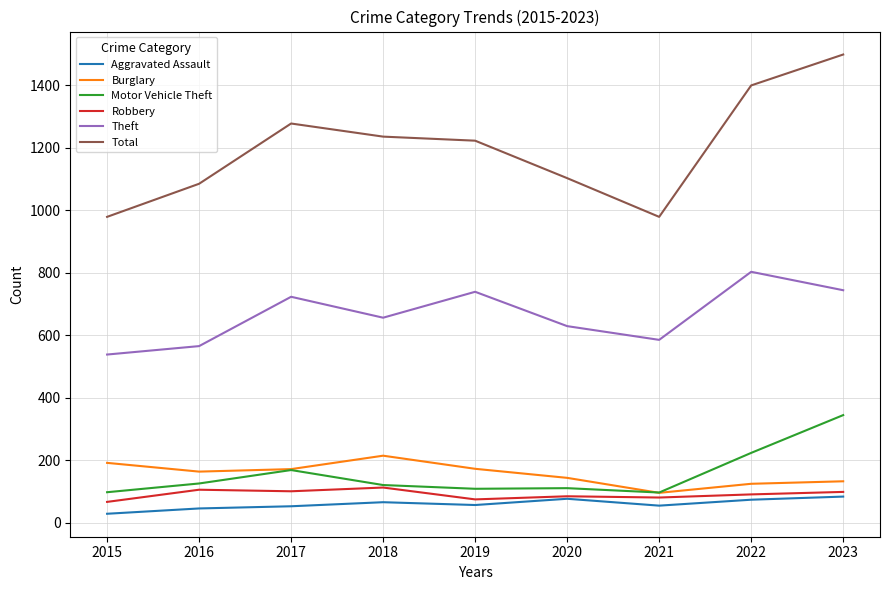

What is the approximate value of Burglary at 2016?

163